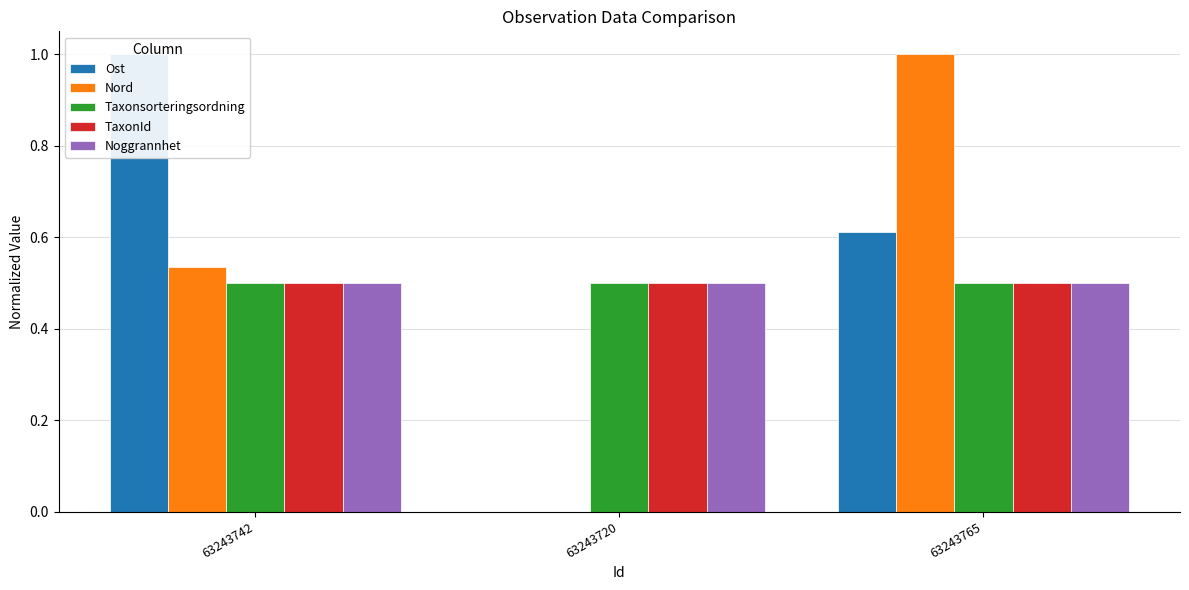

How many groups of bars are there?

3